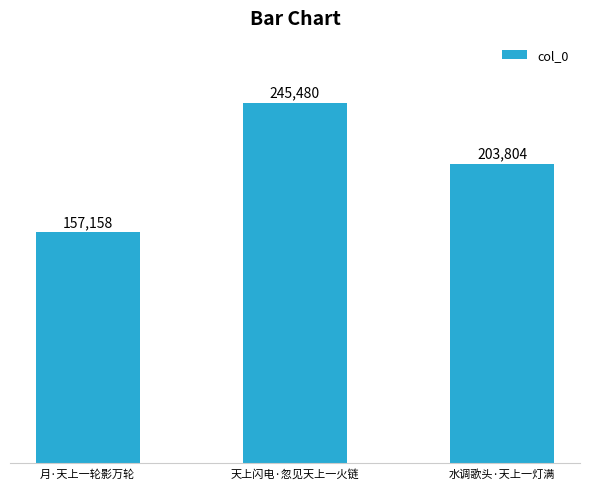

What is the label of the 1st bar from the right?

水调歌头·天上一灯满